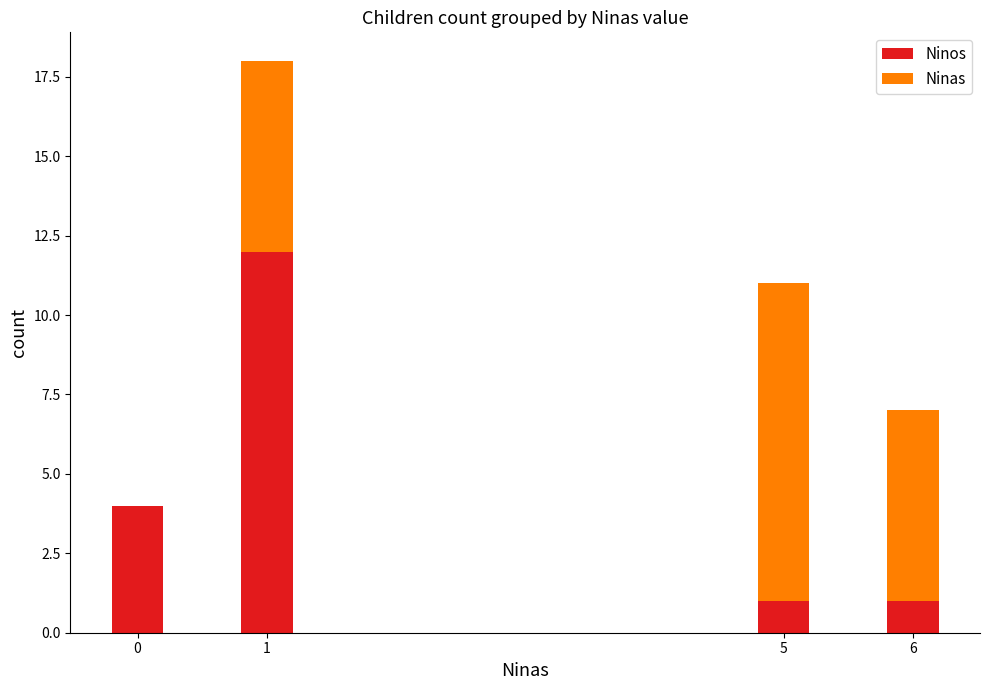

Reading left to right, what are the values for Ninos?

0=4	1=12	5=1	6=1